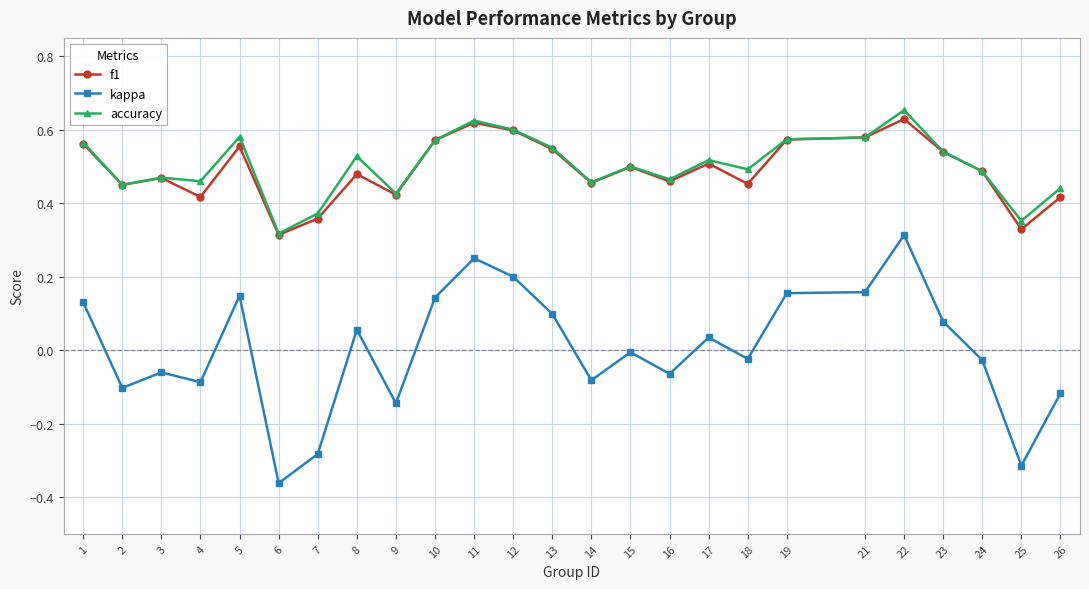

What are all the series names shown in the legend?

f1, kappa, accuracy